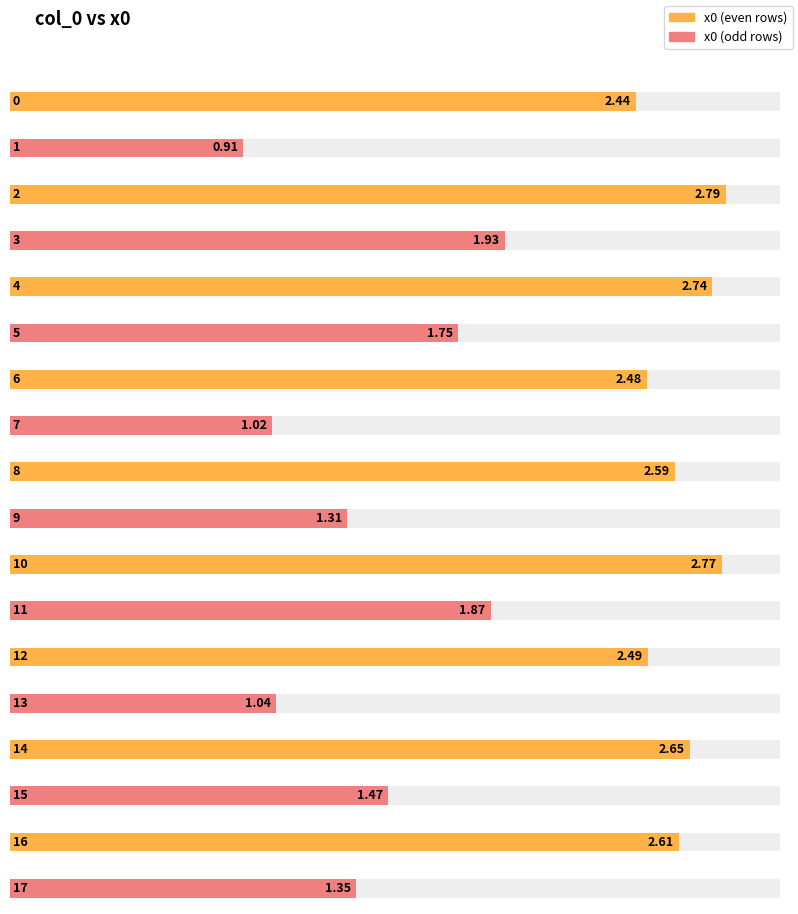

Which has a higher value, 16 or 4?

4